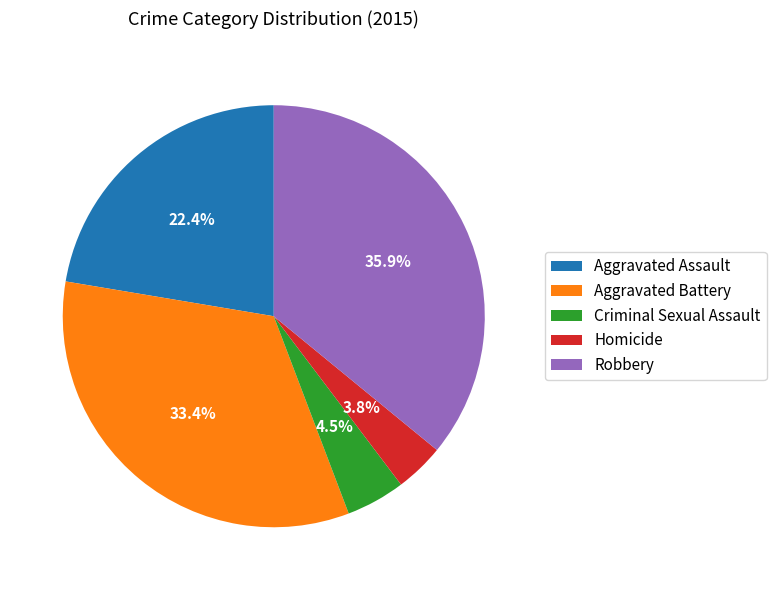

How many slices are in this pie chart?

5